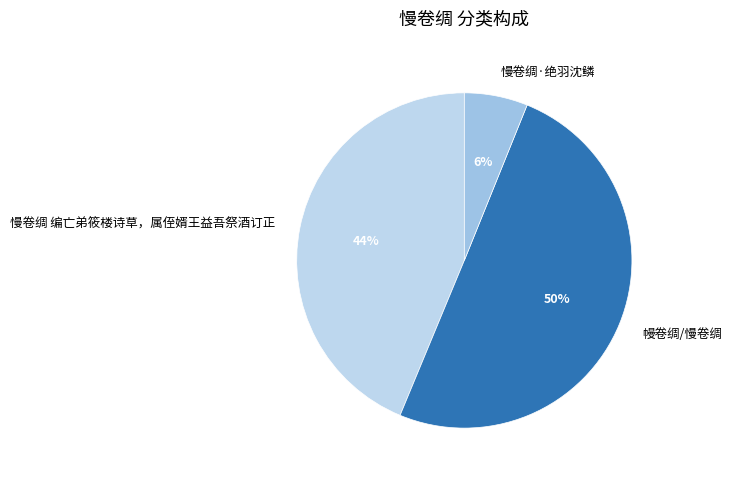

Which category accounts for the majority?

幔卷绸/慢卷绸